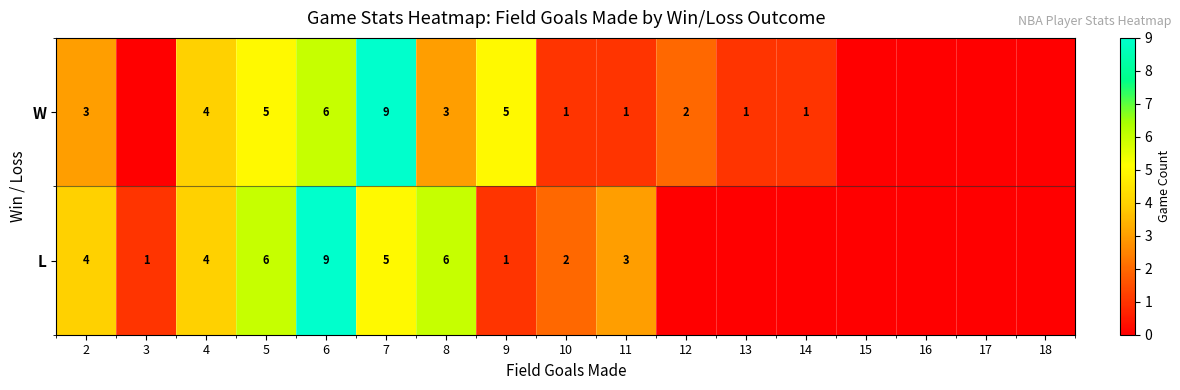

Which label corresponds to the largest value in the chart?

7